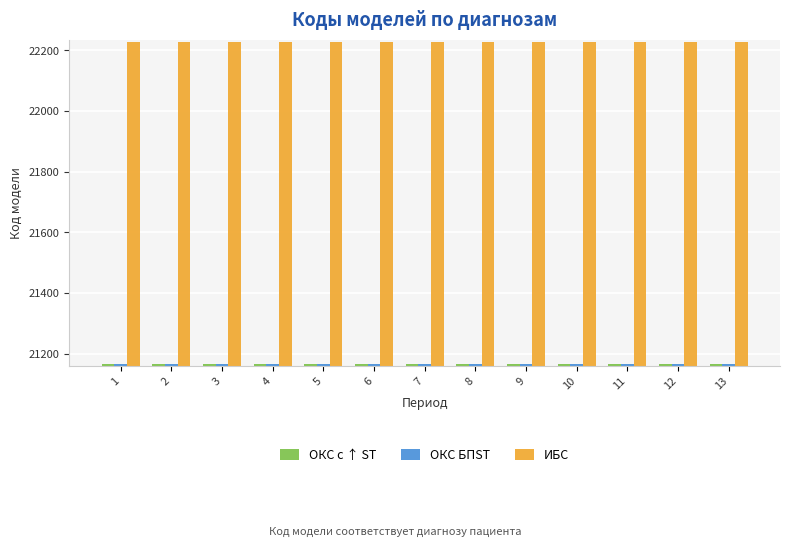

At how many categories does at least one series exceed 21874?

13